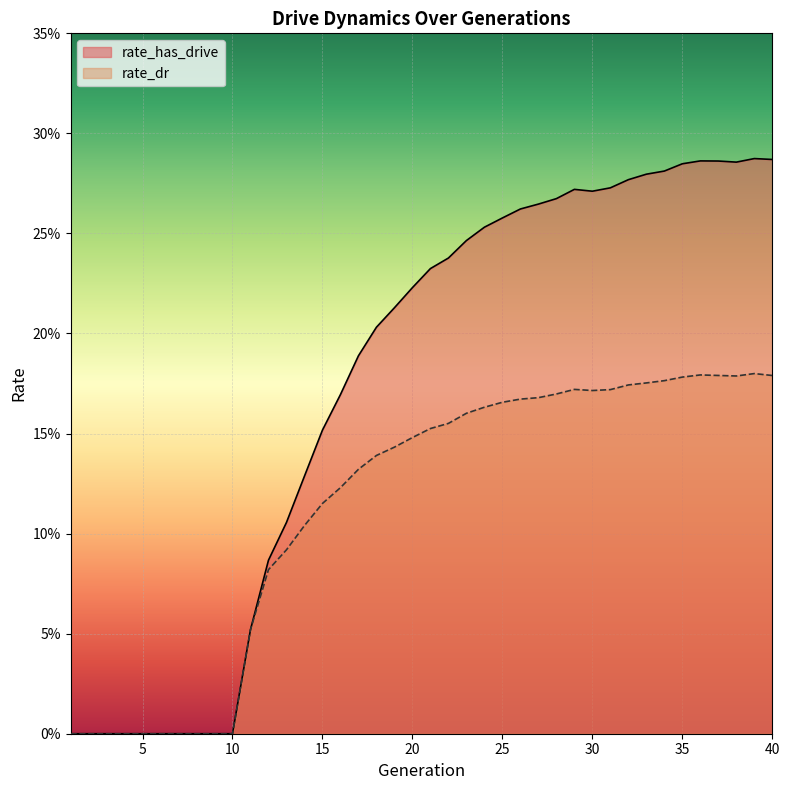

Reading left to right, what are all the values shown in this chart?

rate_has_drive: 1=0.0	2=0.0	3=0.0	4=0.0	5=0.0	6=0.0	7=0.0	8=0.0	9=0.0	10=0.0	11=0.1	12=0.1	13=0.1	14=0.1	15=0.2	16=0.2	17=0.2	18=0.2	19=0.2	20=0.2	21=0.2	22=0.2	23=0.2	24=0.3	25=0.3	26=0.3	27=0.3	28=0.3	29=0.3	30=0.3	31=0.3	32=0.3	33=0.3	34=0.3	35=0.3	36=0.3	37=0.3	38=0.3	39=0.3	40=0.3
rate_dr: 1=0.0	2=0.0	3=0.0	4=0.0	5=0.0	6=0.0	7=0.0	8=0.0	9=0.0	10=0.0	11=0.1	12=0.1	13=0.1	14=0.1	15=0.1	16=0.1	17=0.1	18=0.1	19=0.1	20=0.1	21=0.2	22=0.2	23=0.2	24=0.2	25=0.2	26=0.2	27=0.2	28=0.2	29=0.2	30=0.2	31=0.2	32=0.2	33=0.2	34=0.2	35=0.2	36=0.2	37=0.2	38=0.2	39=0.2	40=0.2